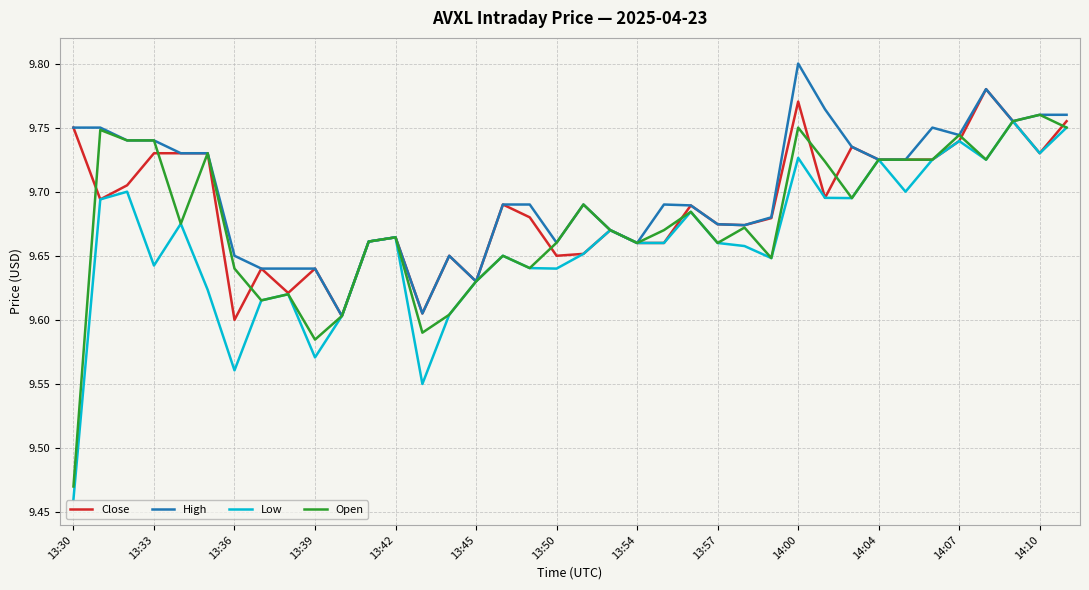

Count the number of categories in the chart.

38